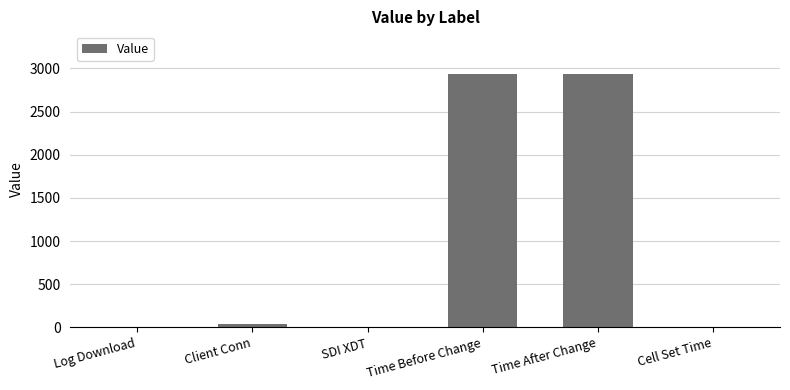

The chart shows a value of 36 at Client Conn. True or false?

True